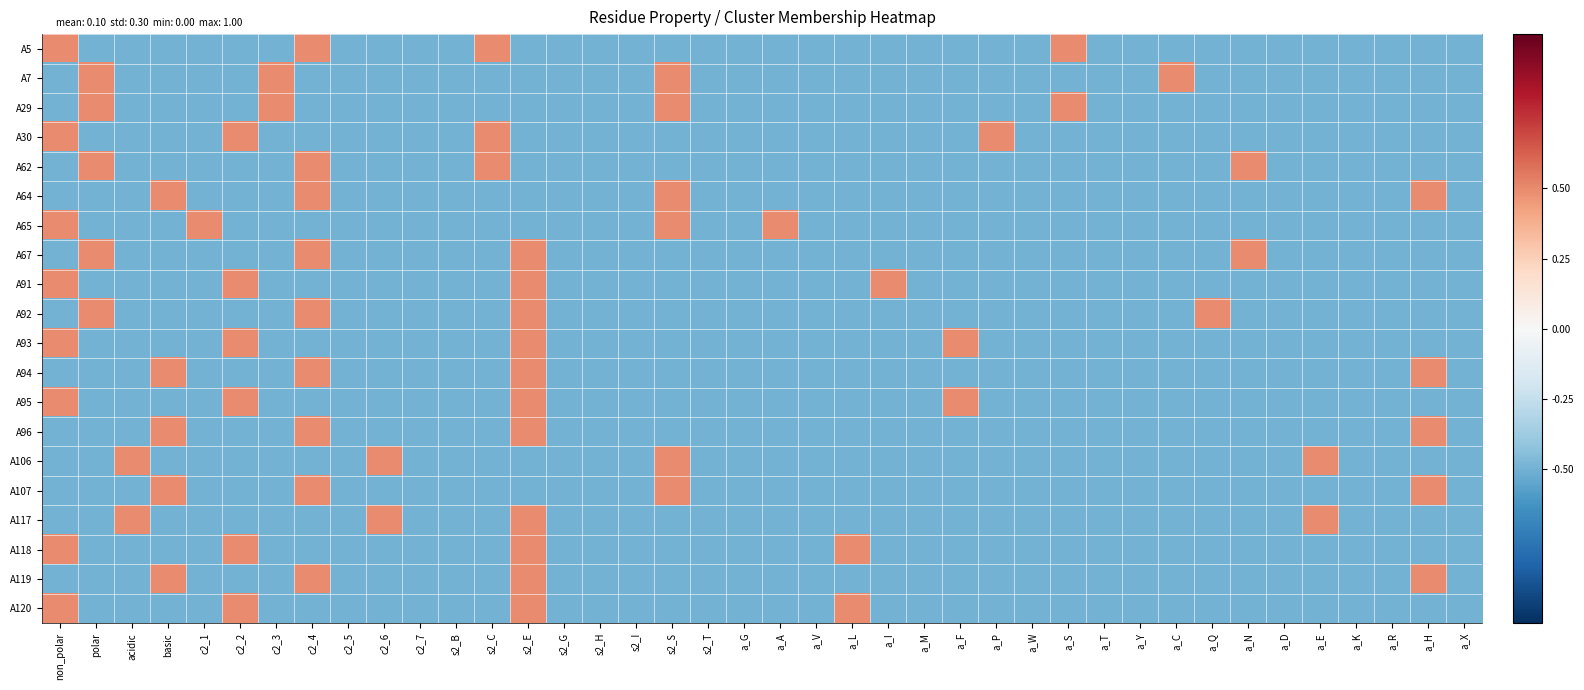

Reading left to right, what are all the values shown in this chart?

A5: non_polar=0.5	polar=-0.5	acidic=-0.5	basic=-0.5	c2_1=-0.5	c2_2=-0.5	c2_3=-0.5	c2_4=0.5	c2_5=-0.5	c2_6=-0.5	c2_7=-0.5	s2_B=-0.5	s2_C=0.5	s2_E=-0.5	s2_G=-0.5	s2_H=-0.5	s2_I=-0.5	s2_S=-0.5	s2_T=-0.5	a_G=-0.5	a_A=-0.5	a_V=-0.5	a_L=-0.5	a_I=-0.5	a_M=-0.5	a_F=-0.5	a_P=-0.5	a_W=-0.5	a_S=0.5	a_T=-0.5	a_Y=-0.5	a_C=-0.5	a_Q=-0.5	a_N=-0.5	a_D=-0.5	a_E=-0.5	a_K=-0.5	a_R=-0.5	a_H=-0.5	a_X=-0.5
A7: non_polar=-0.5	polar=0.5	acidic=-0.5	basic=-0.5	c2_1=-0.5	c2_2=-0.5	c2_3=0.5	c2_4=-0.5	c2_5=-0.5	c2_6=-0.5	c2_7=-0.5	s2_B=-0.5	s2_C=-0.5	s2_E=-0.5	s2_G=-0.5	s2_H=-0.5	s2_I=-0.5	s2_S=0.5	s2_T=-0.5	a_G=-0.5	a_A=-0.5	a_V=-0.5	a_L=-0.5	a_I=-0.5	a_M=-0.5	a_F=-0.5	a_P=-0.5	a_W=-0.5	a_S=-0.5	a_T=-0.5	a_Y=-0.5	a_C=0.5	a_Q=-0.5	a_N=-0.5	a_D=-0.5	a_E=-0.5	a_K=-0.5	a_R=-0.5	a_H=-0.5	a_X=-0.5
A29: non_polar=-0.5	polar=0.5	acidic=-0.5	basic=-0.5	c2_1=-0.5	c2_2=-0.5	c2_3=0.5	c2_4=-0.5	c2_5=-0.5	c2_6=-0.5	c2_7=-0.5	s2_B=-0.5	s2_C=-0.5	s2_E=-0.5	s2_G=-0.5	s2_H=-0.5	s2_I=-0.5	s2_S=0.5	s2_T=-0.5	a_G=-0.5	a_A=-0.5	a_V=-0.5	a_L=-0.5	a_I=-0.5	a_M=-0.5	a_F=-0.5	a_P=-0.5	a_W=-0.5	a_S=0.5	a_T=-0.5	a_Y=-0.5	a_C=-0.5	a_Q=-0.5	a_N=-0.5	a_D=-0.5	a_E=-0.5	a_K=-0.5	a_R=-0.5	a_H=-0.5	a_X=-0.5
A30: non_polar=0.5	polar=-0.5	acidic=-0.5	basic=-0.5	c2_1=-0.5	c2_2=0.5	c2_3=-0.5	c2_4=-0.5	c2_5=-0.5	c2_6=-0.5	c2_7=-0.5	s2_B=-0.5	s2_C=0.5	s2_E=-0.5	s2_G=-0.5	s2_H=-0.5	s2_I=-0.5	s2_S=-0.5	s2_T=-0.5	a_G=-0.5	a_A=-0.5	a_V=-0.5	a_L=-0.5	a_I=-0.5	a_M=-0.5	a_F=-0.5	a_P=0.5	a_W=-0.5	a_S=-0.5	a_T=-0.5	a_Y=-0.5	a_C=-0.5	a_Q=-0.5	a_N=-0.5	a_D=-0.5	a_E=-0.5	a_K=-0.5	a_R=-0.5	a_H=-0.5	a_X=-0.5
A62: non_polar=-0.5	polar=0.5	acidic=-0.5	basic=-0.5	c2_1=-0.5	c2_2=-0.5	c2_3=-0.5	c2_4=0.5	c2_5=-0.5	c2_6=-0.5	c2_7=-0.5	s2_B=-0.5	s2_C=0.5	s2_E=-0.5	s2_G=-0.5	s2_H=-0.5	s2_I=-0.5	s2_S=-0.5	s2_T=-0.5	a_G=-0.5	a_A=-0.5	a_V=-0.5	a_L=-0.5	a_I=-0.5	a_M=-0.5	a_F=-0.5	a_P=-0.5	a_W=-0.5	a_S=-0.5	a_T=-0.5	a_Y=-0.5	a_C=-0.5	a_Q=-0.5	a_N=0.5	a_D=-0.5	a_E=-0.5	a_K=-0.5	a_R=-0.5	a_H=-0.5	a_X=-0.5
A64: non_polar=-0.5	polar=-0.5	acidic=-0.5	basic=0.5	c2_1=-0.5	c2_2=-0.5	c2_3=-0.5	c2_4=0.5	c2_5=-0.5	c2_6=-0.5	c2_7=-0.5	s2_B=-0.5	s2_C=-0.5	s2_E=-0.5	s2_G=-0.5	s2_H=-0.5	s2_I=-0.5	s2_S=0.5	s2_T=-0.5	a_G=-0.5	a_A=-0.5	a_V=-0.5	a_L=-0.5	a_I=-0.5	a_M=-0.5	a_F=-0.5	a_P=-0.5	a_W=-0.5	a_S=-0.5	a_T=-0.5	a_Y=-0.5	a_C=-0.5	a_Q=-0.5	a_N=-0.5	a_D=-0.5	a_E=-0.5	a_K=-0.5	a_R=-0.5	a_H=0.5	a_X=-0.5
A65: non_polar=0.5	polar=-0.5	acidic=-0.5	basic=-0.5	c2_1=0.5	c2_2=-0.5	c2_3=-0.5	c2_4=-0.5	c2_5=-0.5	c2_6=-0.5	c2_7=-0.5	s2_B=-0.5	s2_C=-0.5	s2_E=-0.5	s2_G=-0.5	s2_H=-0.5	s2_I=-0.5	s2_S=0.5	s2_T=-0.5	a_G=-0.5	a_A=0.5	a_V=-0.5	a_L=-0.5	a_I=-0.5	a_M=-0.5	a_F=-0.5	a_P=-0.5	a_W=-0.5	a_S=-0.5	a_T=-0.5	a_Y=-0.5	a_C=-0.5	a_Q=-0.5	a_N=-0.5	a_D=-0.5	a_E=-0.5	a_K=-0.5	a_R=-0.5	a_H=-0.5	a_X=-0.5
A67: non_polar=-0.5	polar=0.5	acidic=-0.5	basic=-0.5	c2_1=-0.5	c2_2=-0.5	c2_3=-0.5	c2_4=0.5	c2_5=-0.5	c2_6=-0.5	c2_7=-0.5	s2_B=-0.5	s2_C=-0.5	s2_E=0.5	s2_G=-0.5	s2_H=-0.5	s2_I=-0.5	s2_S=-0.5	s2_T=-0.5	a_G=-0.5	a_A=-0.5	a_V=-0.5	a_L=-0.5	a_I=-0.5	a_M=-0.5	a_F=-0.5	a_P=-0.5	a_W=-0.5	a_S=-0.5	a_T=-0.5	a_Y=-0.5	a_C=-0.5	a_Q=-0.5	a_N=0.5	a_D=-0.5	a_E=-0.5	a_K=-0.5	a_R=-0.5	a_H=-0.5	a_X=-0.5
A91: non_polar=0.5	polar=-0.5	acidic=-0.5	basic=-0.5	c2_1=-0.5	c2_2=0.5	c2_3=-0.5	c2_4=-0.5	c2_5=-0.5	c2_6=-0.5	c2_7=-0.5	s2_B=-0.5	s2_C=-0.5	s2_E=0.5	s2_G=-0.5	s2_H=-0.5	s2_I=-0.5	s2_S=-0.5	s2_T=-0.5	a_G=-0.5	a_A=-0.5	a_V=-0.5	a_L=-0.5	a_I=0.5	a_M=-0.5	a_F=-0.5	a_P=-0.5	a_W=-0.5	a_S=-0.5	a_T=-0.5	a_Y=-0.5	a_C=-0.5	a_Q=-0.5	a_N=-0.5	a_D=-0.5	a_E=-0.5	a_K=-0.5	a_R=-0.5	a_H=-0.5	a_X=-0.5
A92: non_polar=-0.5	polar=0.5	acidic=-0.5	basic=-0.5	c2_1=-0.5	c2_2=-0.5	c2_3=-0.5	c2_4=0.5	c2_5=-0.5	c2_6=-0.5	c2_7=-0.5	s2_B=-0.5	s2_C=-0.5	s2_E=0.5	s2_G=-0.5	s2_H=-0.5	s2_I=-0.5	s2_S=-0.5	s2_T=-0.5	a_G=-0.5	a_A=-0.5	a_V=-0.5	a_L=-0.5	a_I=-0.5	a_M=-0.5	a_F=-0.5	a_P=-0.5	a_W=-0.5	a_S=-0.5	a_T=-0.5	a_Y=-0.5	a_C=-0.5	a_Q=0.5	a_N=-0.5	a_D=-0.5	a_E=-0.5	a_K=-0.5	a_R=-0.5	a_H=-0.5	a_X=-0.5
A93: non_polar=0.5	polar=-0.5	acidic=-0.5	basic=-0.5	c2_1=-0.5	c2_2=0.5	c2_3=-0.5	c2_4=-0.5	c2_5=-0.5	c2_6=-0.5	c2_7=-0.5	s2_B=-0.5	s2_C=-0.5	s2_E=0.5	s2_G=-0.5	s2_H=-0.5	s2_I=-0.5	s2_S=-0.5	s2_T=-0.5	a_G=-0.5	a_A=-0.5	a_V=-0.5	a_L=-0.5	a_I=-0.5	a_M=-0.5	a_F=0.5	a_P=-0.5	a_W=-0.5	a_S=-0.5	a_T=-0.5	a_Y=-0.5	a_C=-0.5	a_Q=-0.5	a_N=-0.5	a_D=-0.5	a_E=-0.5	a_K=-0.5	a_R=-0.5	a_H=-0.5	a_X=-0.5
A94: non_polar=-0.5	polar=-0.5	acidic=-0.5	basic=0.5	c2_1=-0.5	c2_2=-0.5	c2_3=-0.5	c2_4=0.5	c2_5=-0.5	c2_6=-0.5	c2_7=-0.5	s2_B=-0.5	s2_C=-0.5	s2_E=0.5	s2_G=-0.5	s2_H=-0.5	s2_I=-0.5	s2_S=-0.5	s2_T=-0.5	a_G=-0.5	a_A=-0.5	a_V=-0.5	a_L=-0.5	a_I=-0.5	a_M=-0.5	a_F=-0.5	a_P=-0.5	a_W=-0.5	a_S=-0.5	a_T=-0.5	a_Y=-0.5	a_C=-0.5	a_Q=-0.5	a_N=-0.5	a_D=-0.5	a_E=-0.5	a_K=-0.5	a_R=-0.5	a_H=0.5	a_X=-0.5
A95: non_polar=0.5	polar=-0.5	acidic=-0.5	basic=-0.5	c2_1=-0.5	c2_2=0.5	c2_3=-0.5	c2_4=-0.5	c2_5=-0.5	c2_6=-0.5	c2_7=-0.5	s2_B=-0.5	s2_C=-0.5	s2_E=0.5	s2_G=-0.5	s2_H=-0.5	s2_I=-0.5	s2_S=-0.5	s2_T=-0.5	a_G=-0.5	a_A=-0.5	a_V=-0.5	a_L=-0.5	a_I=-0.5	a_M=-0.5	a_F=0.5	a_P=-0.5	a_W=-0.5	a_S=-0.5	a_T=-0.5	a_Y=-0.5	a_C=-0.5	a_Q=-0.5	a_N=-0.5	a_D=-0.5	a_E=-0.5	a_K=-0.5	a_R=-0.5	a_H=-0.5	a_X=-0.5
A96: non_polar=-0.5	polar=-0.5	acidic=-0.5	basic=0.5	c2_1=-0.5	c2_2=-0.5	c2_3=-0.5	c2_4=0.5	c2_5=-0.5	c2_6=-0.5	c2_7=-0.5	s2_B=-0.5	s2_C=-0.5	s2_E=0.5	s2_G=-0.5	s2_H=-0.5	s2_I=-0.5	s2_S=-0.5	s2_T=-0.5	a_G=-0.5	a_A=-0.5	a_V=-0.5	a_L=-0.5	a_I=-0.5	a_M=-0.5	a_F=-0.5	a_P=-0.5	a_W=-0.5	a_S=-0.5	a_T=-0.5	a_Y=-0.5	a_C=-0.5	a_Q=-0.5	a_N=-0.5	a_D=-0.5	a_E=-0.5	a_K=-0.5	a_R=-0.5	a_H=0.5	a_X=-0.5
A106: non_polar=-0.5	polar=-0.5	acidic=0.5	basic=-0.5	c2_1=-0.5	c2_2=-0.5	c2_3=-0.5	c2_4=-0.5	c2_5=-0.5	c2_6=0.5	c2_7=-0.5	s2_B=-0.5	s2_C=-0.5	s2_E=-0.5	s2_G=-0.5	s2_H=-0.5	s2_I=-0.5	s2_S=0.5	s2_T=-0.5	a_G=-0.5	a_A=-0.5	a_V=-0.5	a_L=-0.5	a_I=-0.5	a_M=-0.5	a_F=-0.5	a_P=-0.5	a_W=-0.5	a_S=-0.5	a_T=-0.5	a_Y=-0.5	a_C=-0.5	a_Q=-0.5	a_N=-0.5	a_D=-0.5	a_E=0.5	a_K=-0.5	a_R=-0.5	a_H=-0.5	a_X=-0.5
A107: non_polar=-0.5	polar=-0.5	acidic=-0.5	basic=0.5	c2_1=-0.5	c2_2=-0.5	c2_3=-0.5	c2_4=0.5	c2_5=-0.5	c2_6=-0.5	c2_7=-0.5	s2_B=-0.5	s2_C=-0.5	s2_E=-0.5	s2_G=-0.5	s2_H=-0.5	s2_I=-0.5	s2_S=0.5	s2_T=-0.5	a_G=-0.5	a_A=-0.5	a_V=-0.5	a_L=-0.5	a_I=-0.5	a_M=-0.5	a_F=-0.5	a_P=-0.5	a_W=-0.5	a_S=-0.5	a_T=-0.5	a_Y=-0.5	a_C=-0.5	a_Q=-0.5	a_N=-0.5	a_D=-0.5	a_E=-0.5	a_K=-0.5	a_R=-0.5	a_H=0.5	a_X=-0.5
A117: non_polar=-0.5	polar=-0.5	acidic=0.5	basic=-0.5	c2_1=-0.5	c2_2=-0.5	c2_3=-0.5	c2_4=-0.5	c2_5=-0.5	c2_6=0.5	c2_7=-0.5	s2_B=-0.5	s2_C=-0.5	s2_E=0.5	s2_G=-0.5	s2_H=-0.5	s2_I=-0.5	s2_S=-0.5	s2_T=-0.5	a_G=-0.5	a_A=-0.5	a_V=-0.5	a_L=-0.5	a_I=-0.5	a_M=-0.5	a_F=-0.5	a_P=-0.5	a_W=-0.5	a_S=-0.5	a_T=-0.5	a_Y=-0.5	a_C=-0.5	a_Q=-0.5	a_N=-0.5	a_D=-0.5	a_E=0.5	a_K=-0.5	a_R=-0.5	a_H=-0.5	a_X=-0.5
A118: non_polar=0.5	polar=-0.5	acidic=-0.5	basic=-0.5	c2_1=-0.5	c2_2=0.5	c2_3=-0.5	c2_4=-0.5	c2_5=-0.5	c2_6=-0.5	c2_7=-0.5	s2_B=-0.5	s2_C=-0.5	s2_E=0.5	s2_G=-0.5	s2_H=-0.5	s2_I=-0.5	s2_S=-0.5	s2_T=-0.5	a_G=-0.5	a_A=-0.5	a_V=-0.5	a_L=0.5	a_I=-0.5	a_M=-0.5	a_F=-0.5	a_P=-0.5	a_W=-0.5	a_S=-0.5	a_T=-0.5	a_Y=-0.5	a_C=-0.5	a_Q=-0.5	a_N=-0.5	a_D=-0.5	a_E=-0.5	a_K=-0.5	a_R=-0.5	a_H=-0.5	a_X=-0.5
A119: non_polar=-0.5	polar=-0.5	acidic=-0.5	basic=0.5	c2_1=-0.5	c2_2=-0.5	c2_3=-0.5	c2_4=0.5	c2_5=-0.5	c2_6=-0.5	c2_7=-0.5	s2_B=-0.5	s2_C=-0.5	s2_E=0.5	s2_G=-0.5	s2_H=-0.5	s2_I=-0.5	s2_S=-0.5	s2_T=-0.5	a_G=-0.5	a_A=-0.5	a_V=-0.5	a_L=-0.5	a_I=-0.5	a_M=-0.5	a_F=-0.5	a_P=-0.5	a_W=-0.5	a_S=-0.5	a_T=-0.5	a_Y=-0.5	a_C=-0.5	a_Q=-0.5	a_N=-0.5	a_D=-0.5	a_E=-0.5	a_K=-0.5	a_R=-0.5	a_H=0.5	a_X=-0.5
A120: non_polar=0.5	polar=-0.5	acidic=-0.5	basic=-0.5	c2_1=-0.5	c2_2=0.5	c2_3=-0.5	c2_4=-0.5	c2_5=-0.5	c2_6=-0.5	c2_7=-0.5	s2_B=-0.5	s2_C=-0.5	s2_E=0.5	s2_G=-0.5	s2_H=-0.5	s2_I=-0.5	s2_S=-0.5	s2_T=-0.5	a_G=-0.5	a_A=-0.5	a_V=-0.5	a_L=0.5	a_I=-0.5	a_M=-0.5	a_F=-0.5	a_P=-0.5	a_W=-0.5	a_S=-0.5	a_T=-0.5	a_Y=-0.5	a_C=-0.5	a_Q=-0.5	a_N=-0.5	a_D=-0.5	a_E=-0.5	a_K=-0.5	a_R=-0.5	a_H=-0.5	a_X=-0.5